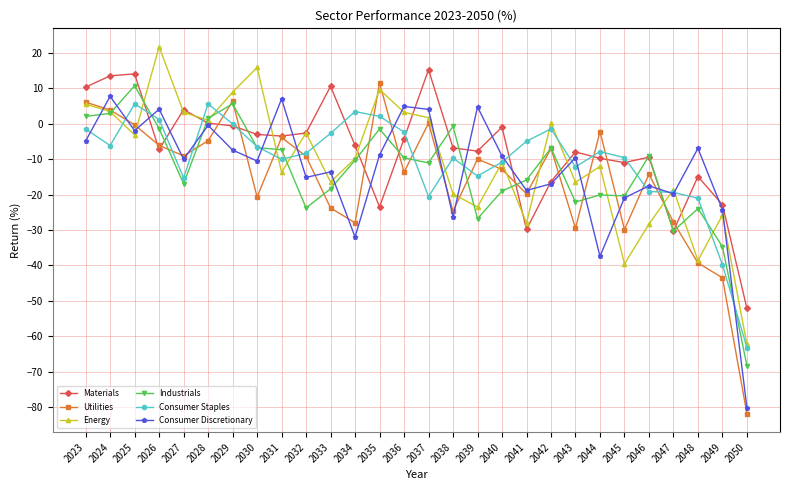

True or false: Utilities has a value of -2.2 at 2044.

True